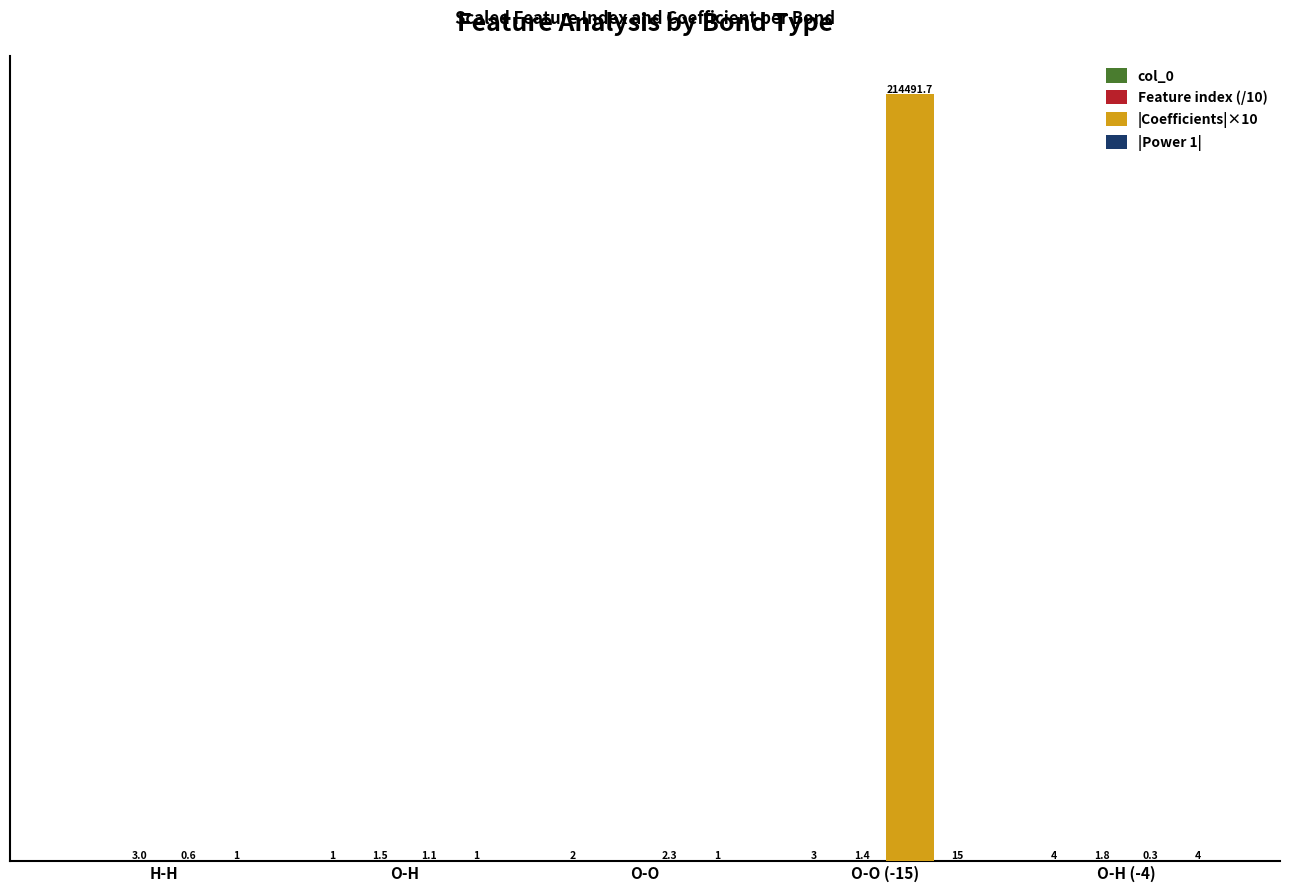

Which category has the highest value across all series?

O-O (-15)